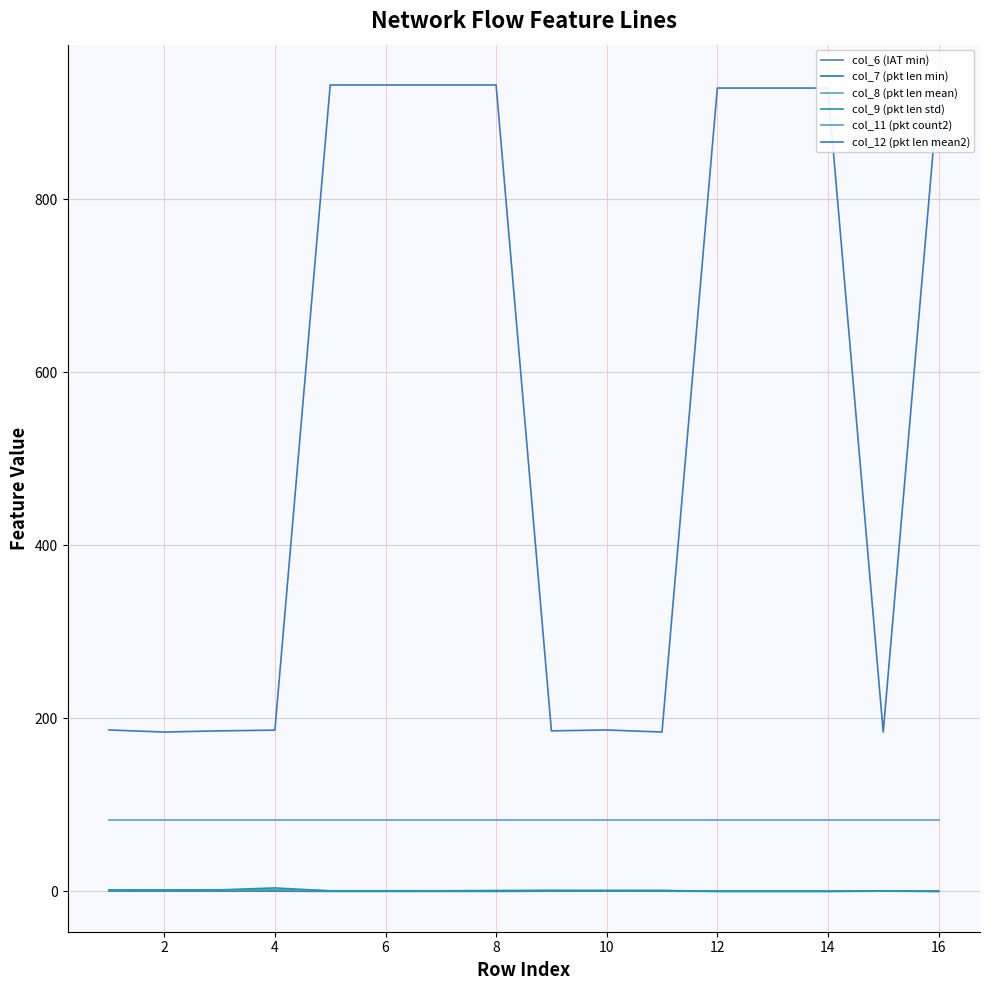

Does the chart have visible grid lines?

Yes